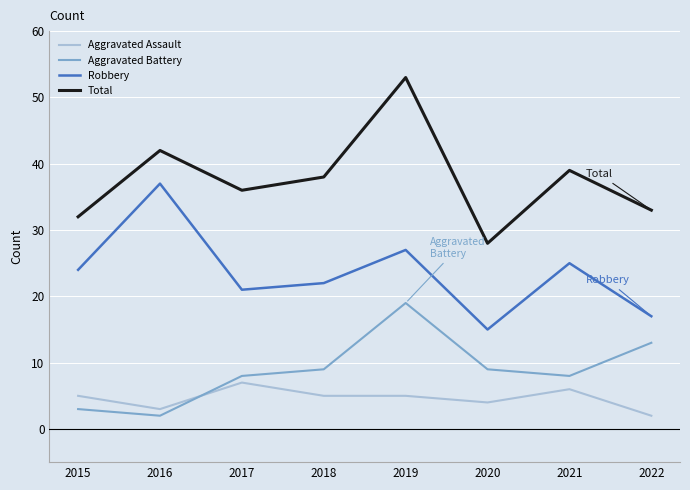

Rank the series by their maximum value, from highest to lowest.

Total, Robbery, Aggravated Battery, Aggravated Assault